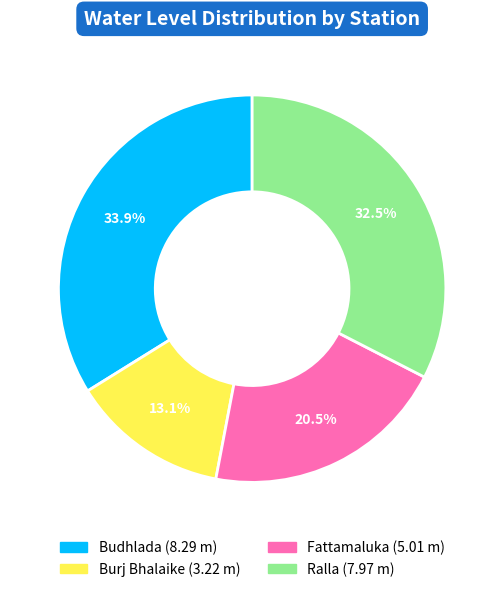

Does Burj Bhalaike account for over 50% of the chart?

No